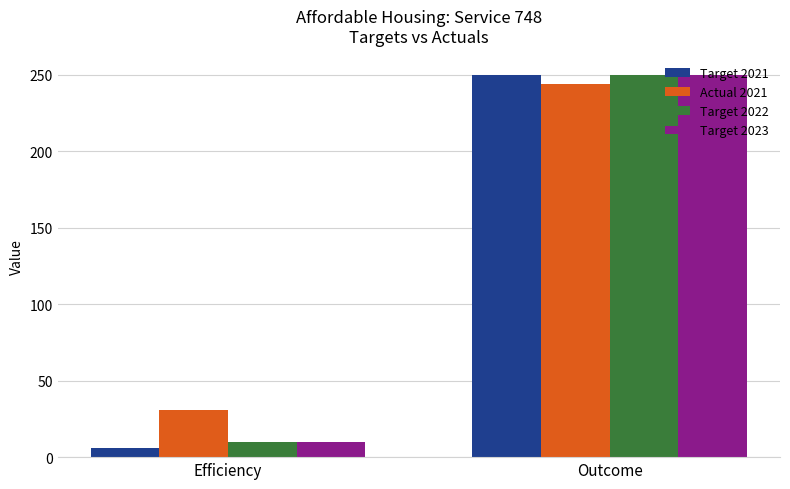

Is it true that Actual 2021 equals 42 at Efficiency?

False